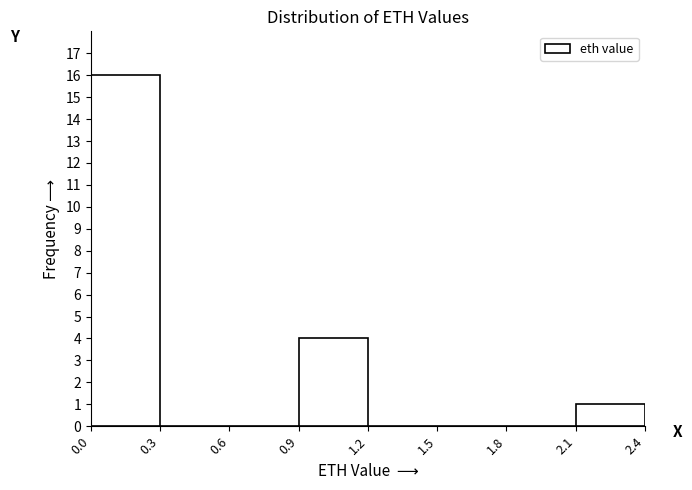

Reading left to right, list every bar in this chart as the range it spans on the x-axis followed by its height. The values are not printed on the chart, so give them approximately, as read against the axis.

0.0 to 0.3: 16
0.3 to 0.6: 0
0.6 to 0.9: 0
0.9 to 1.2: 4
1.2 to 1.5: 0
1.5 to 1.8: 0
1.8 to 2.1: 0
2.1 to 2.4: 1